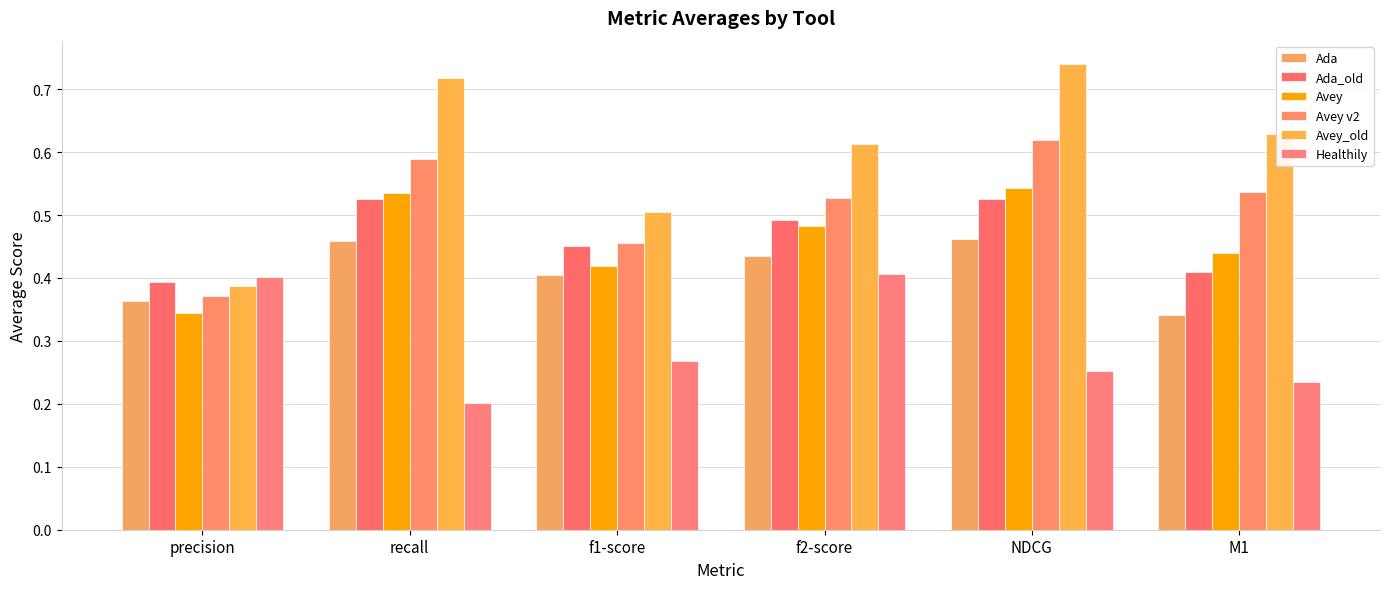

What is the smallest value displayed?

0.2